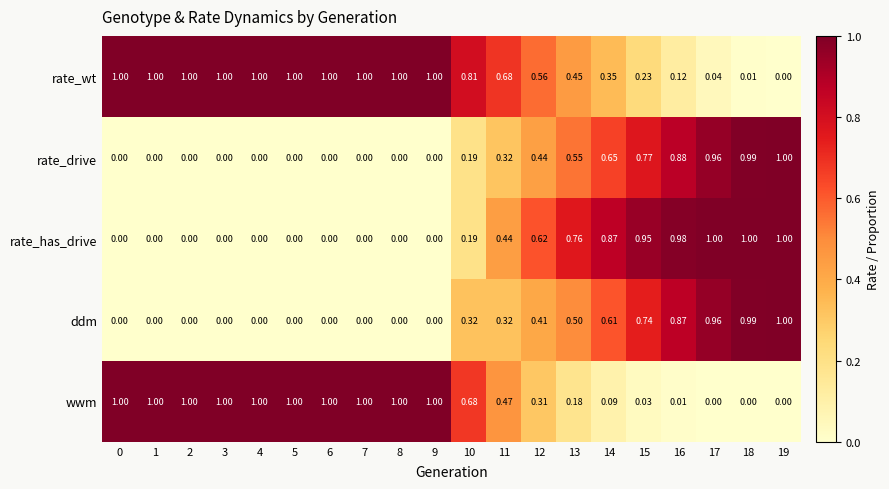

At which category is the sum across all series the highest?

19